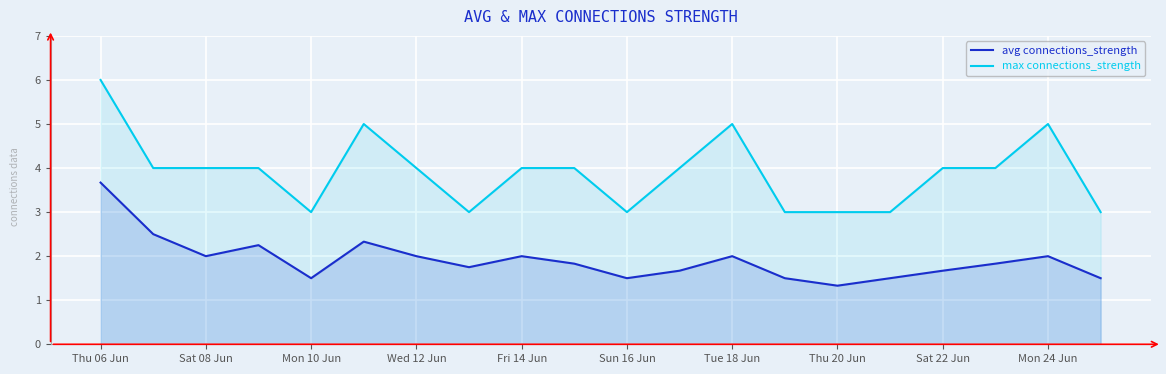

True or false: max connections_strength and avg connections_strength intersect in this chart.

False